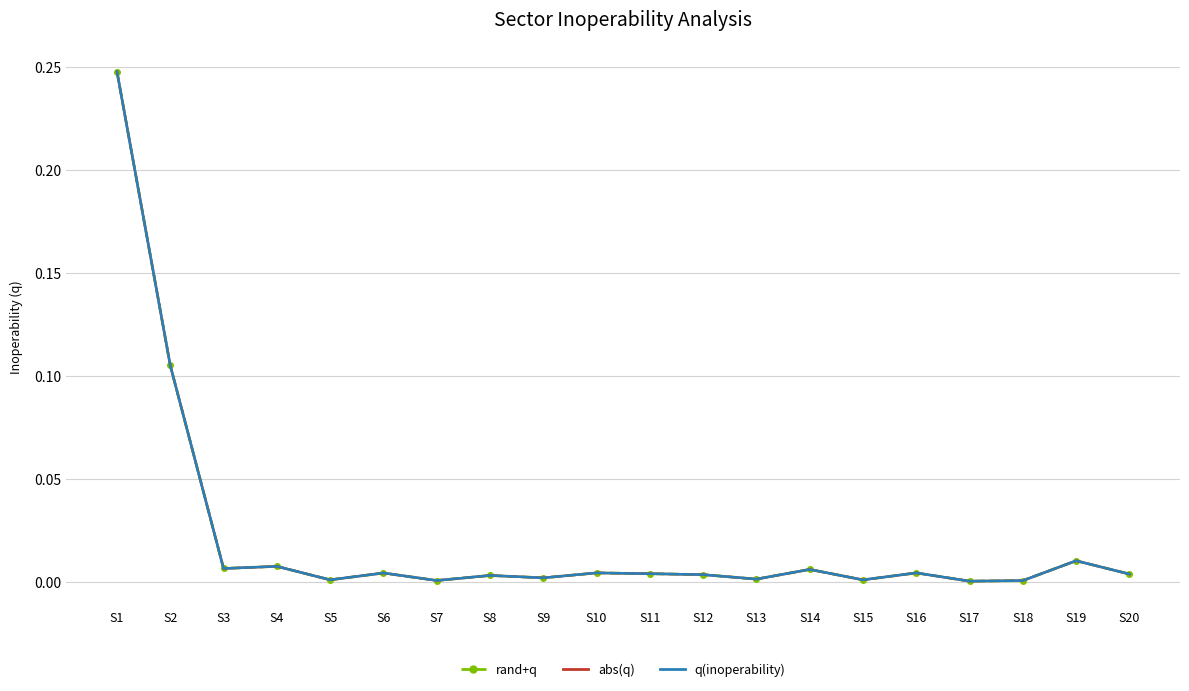

The value of rand+q at S15 is 0.0. True or false?

True